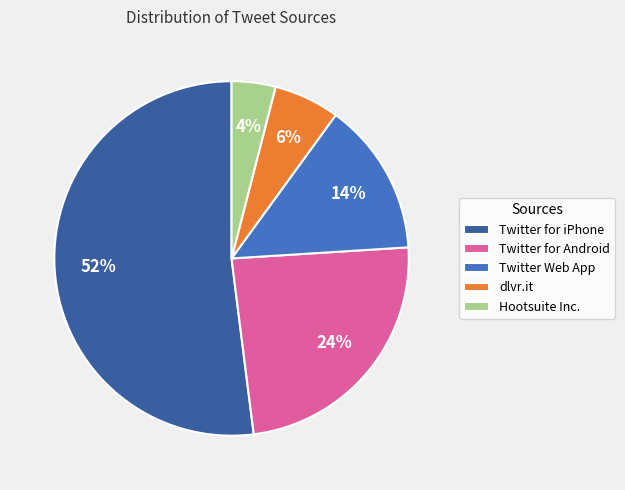

What percentage is the Twitter for Android slice, to the nearest percent?

24%